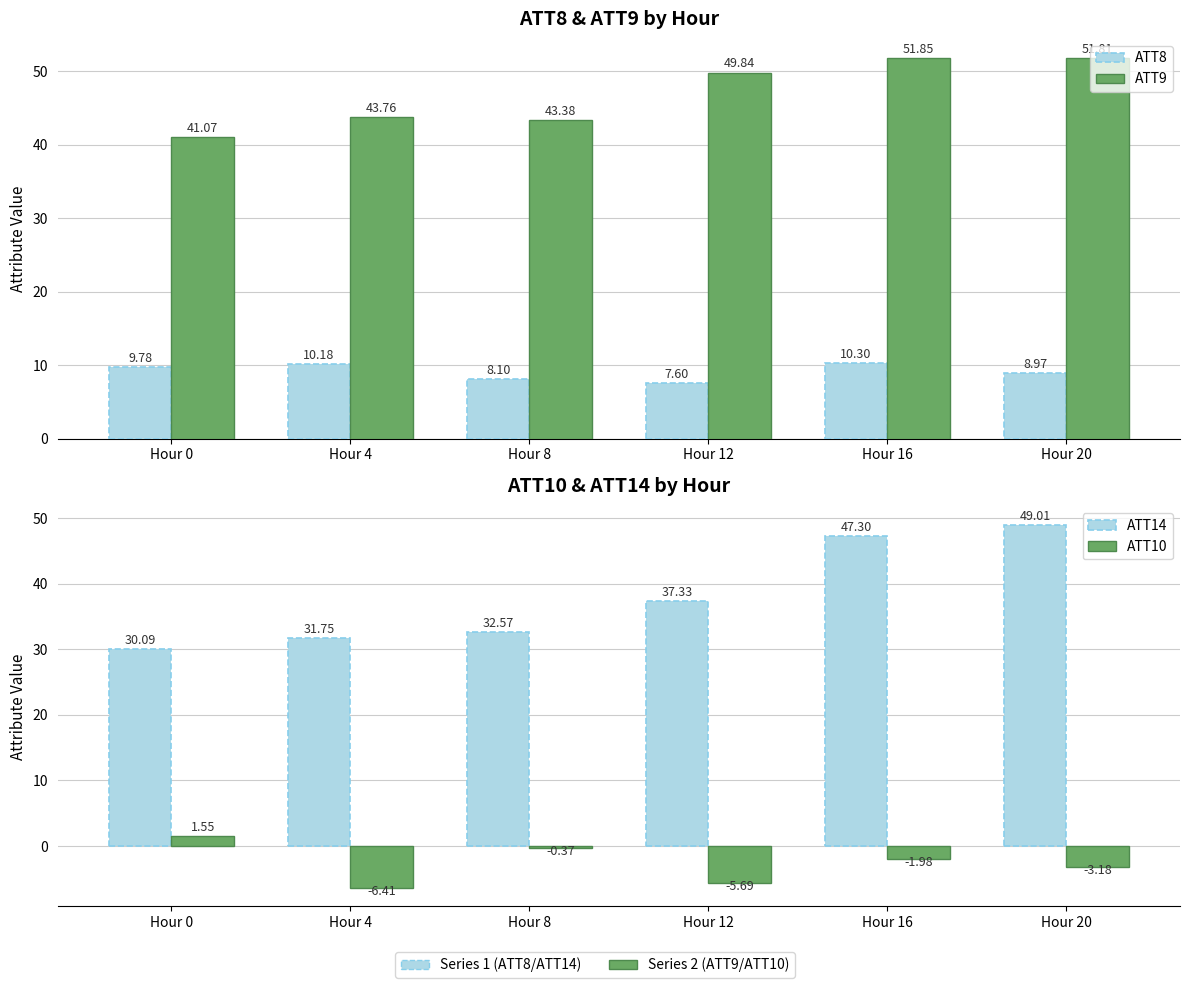

What is the value of the ATT14 bar at the 3rd from the left?

32.6